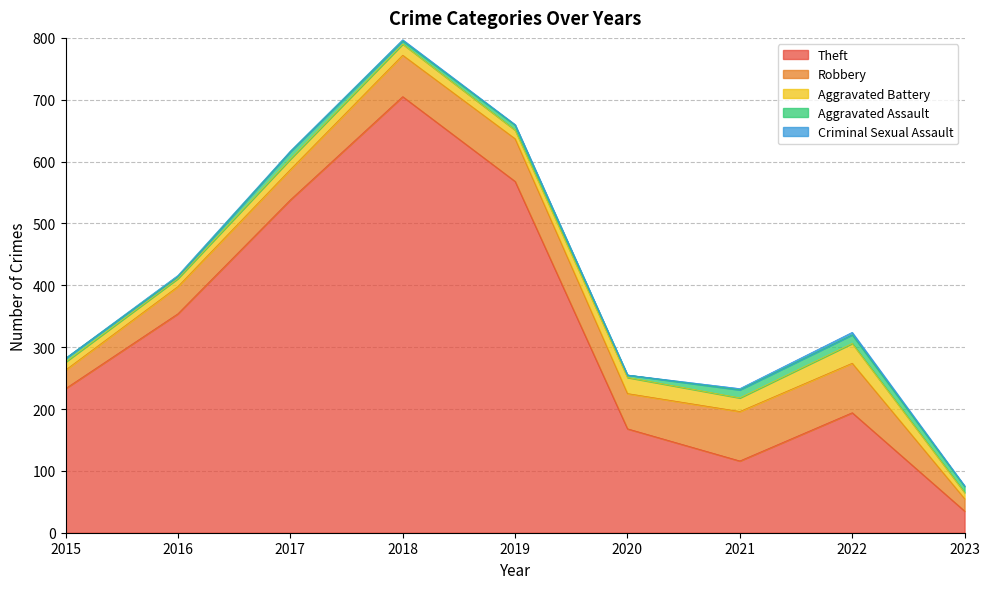

What is the sum of the Criminal Sexual Assault values at 2023 and 2021?

3